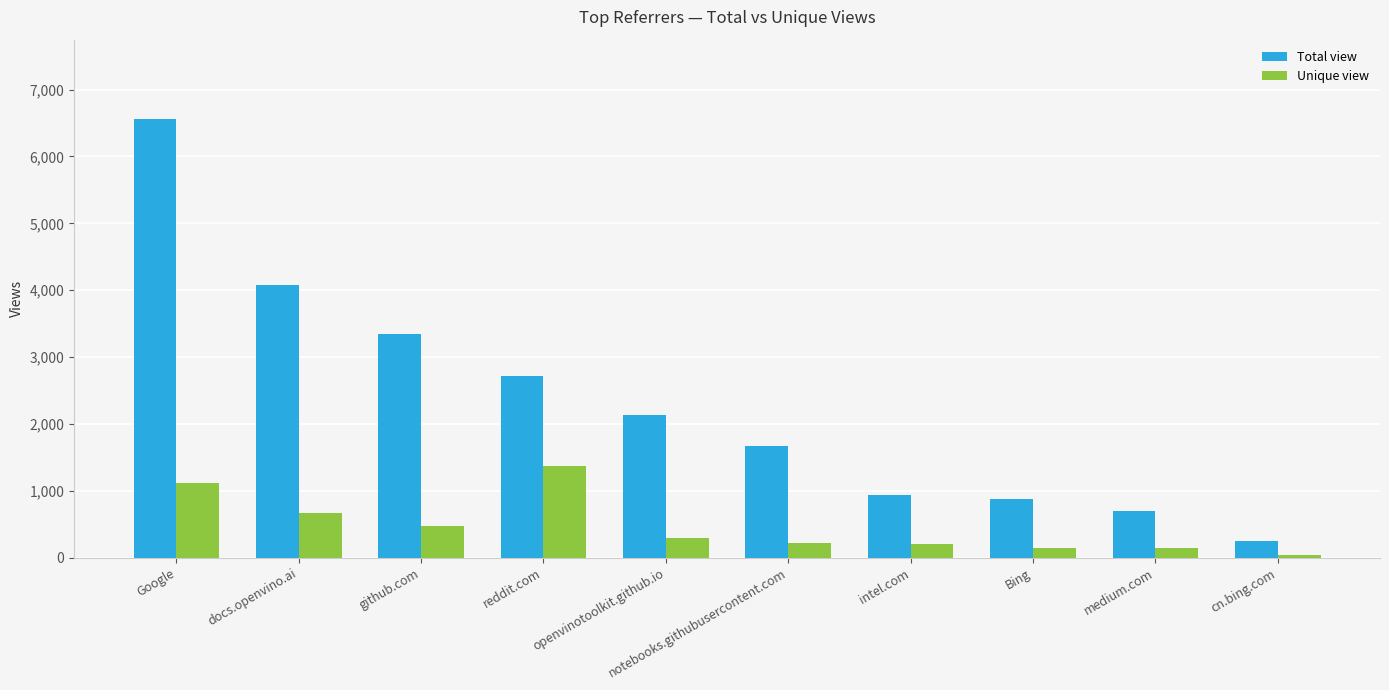

What is the difference between the maximum and minimum values in the Total view series?

6316